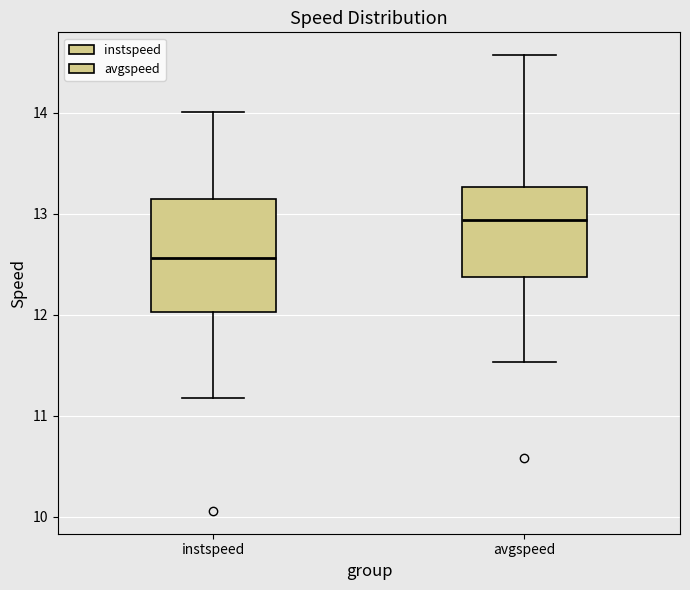

Reading left to right, transcribe this box plot: for each box, give where its median line is, the range the box spans, and where its two whiskers end, as read against the y-axis. The values are not printed on the chart, so give them approximately, as read against the axis.

instspeed: median 12.6, box 12.0 to 13.1, whiskers 11.2 to 14.0
avgspeed: median 12.9, box 12.4 to 13.3, whiskers 11.5 to 14.6